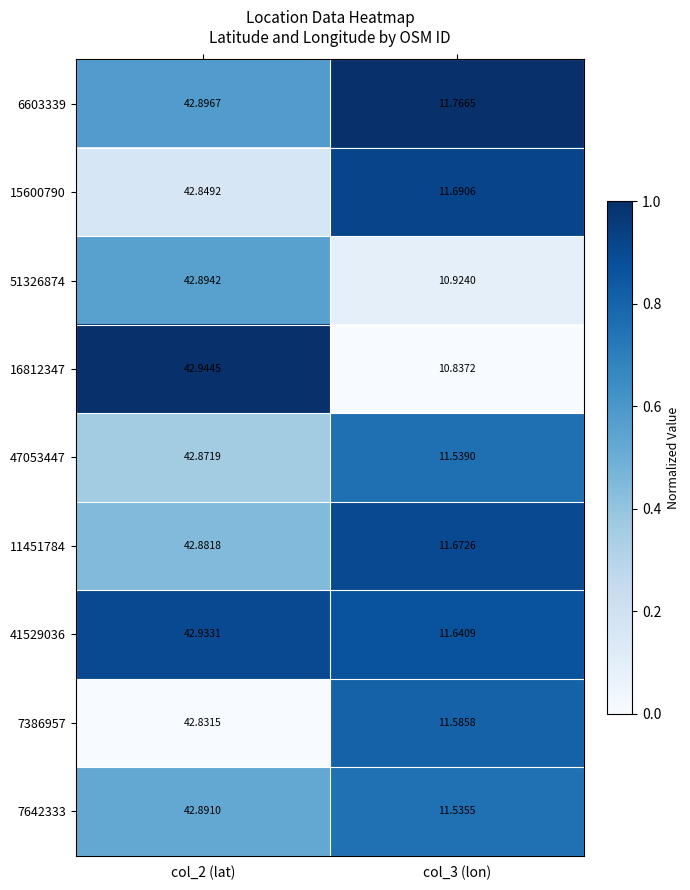

Which series has the largest range (max minus min)?

16812347